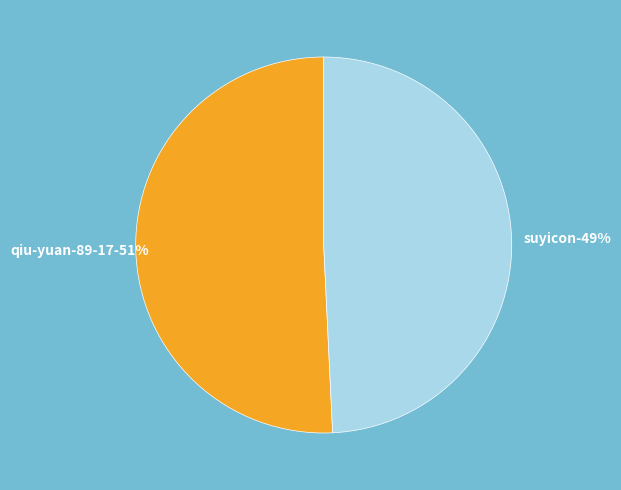

Which slice is the smallest?

suyicon